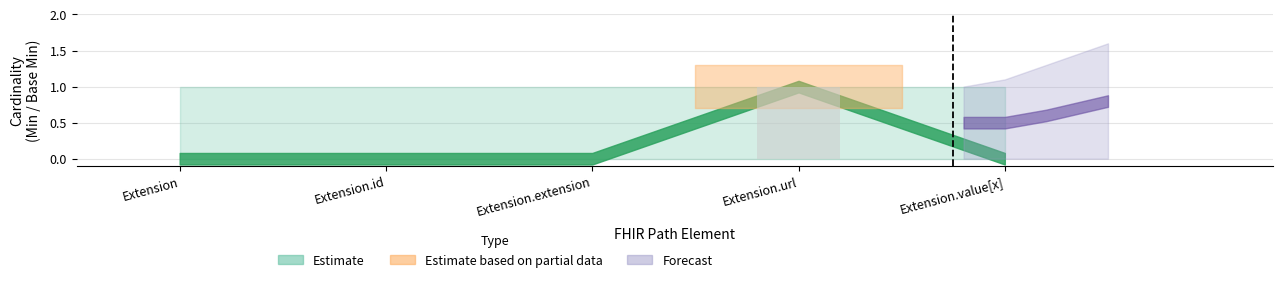

How many distinct data groups are displayed?

1